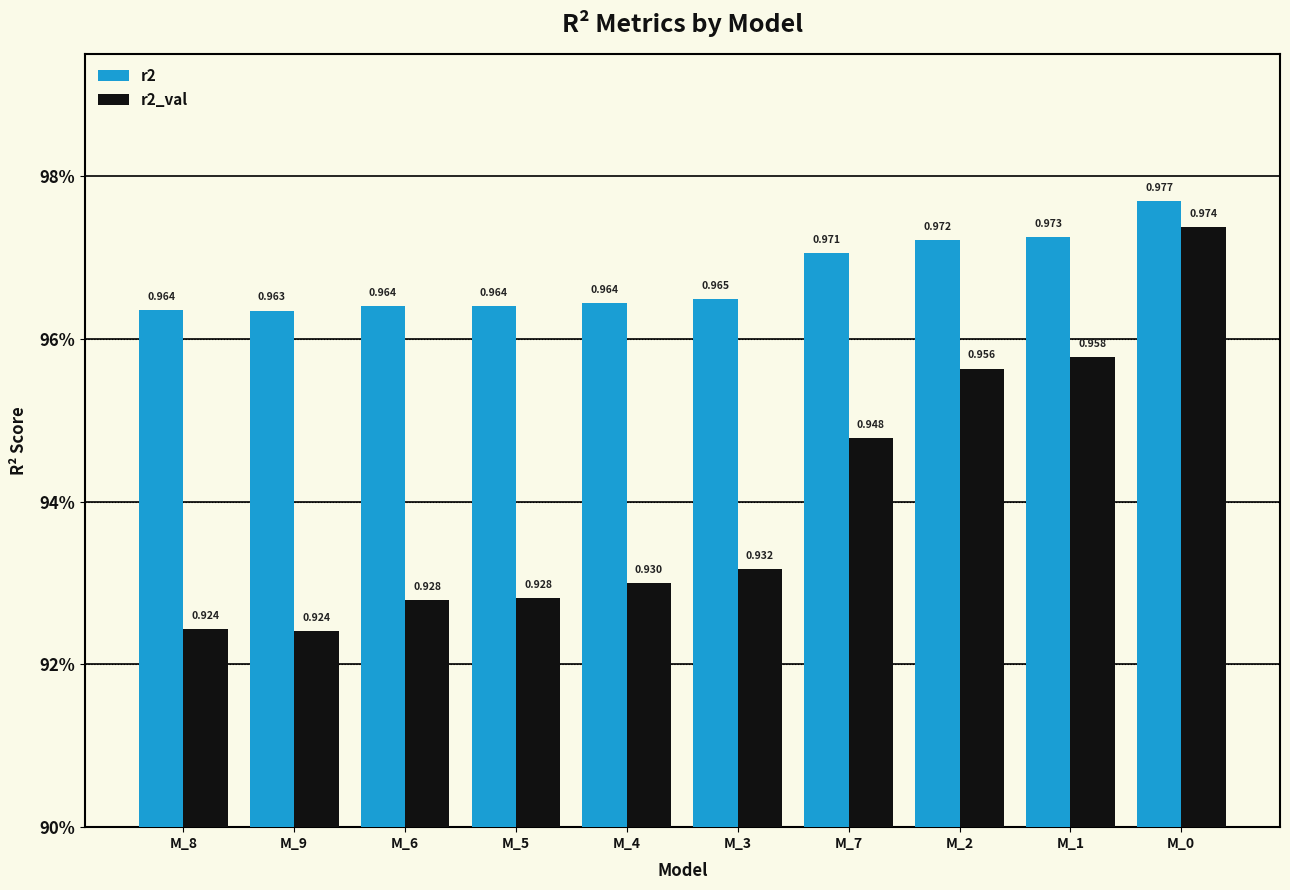

What are all the series names shown in the legend?

r2, r2_val